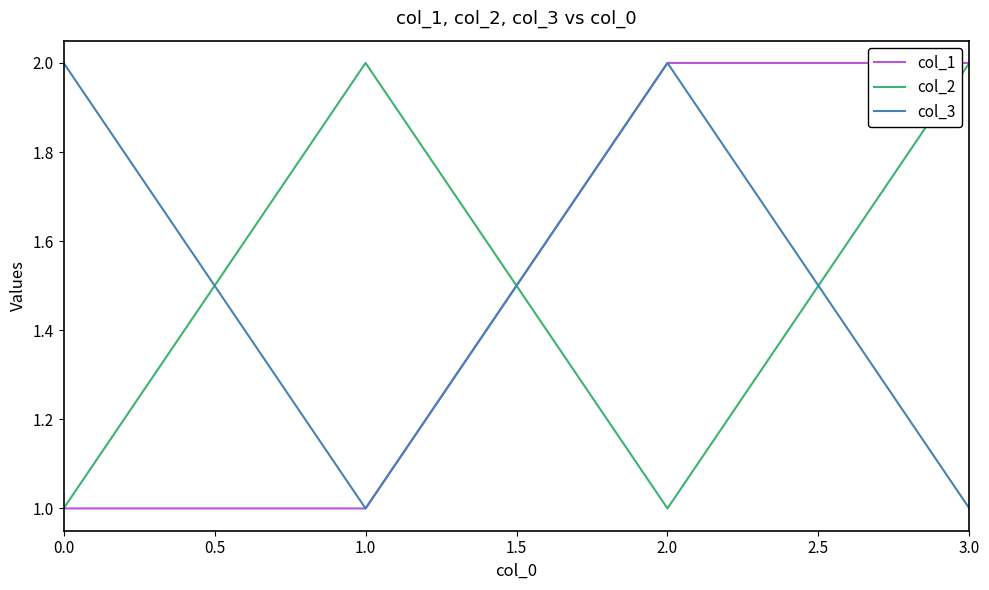

At how many categories does at least one series exceed 1?

4